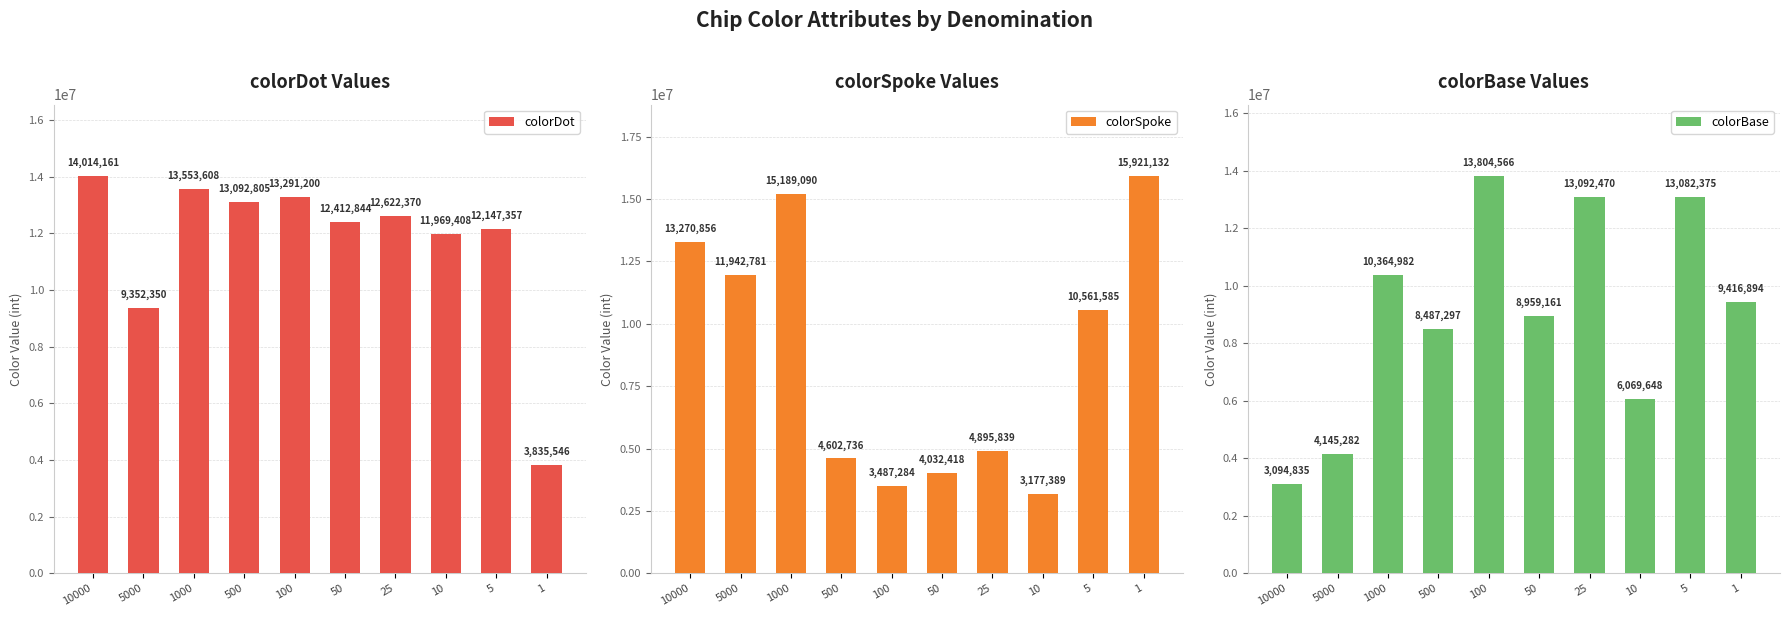

Between 1000 and 10, which series saw the biggest shift?

colorSpoke